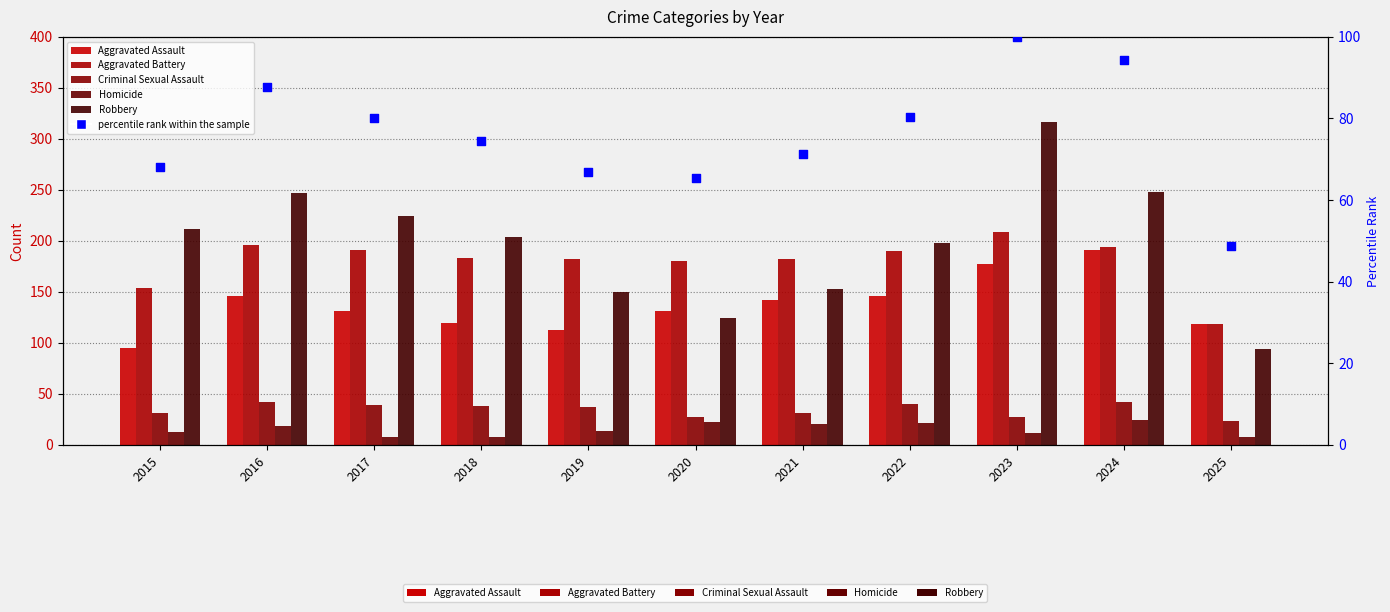

At which category is the sum across all series the highest?

2023